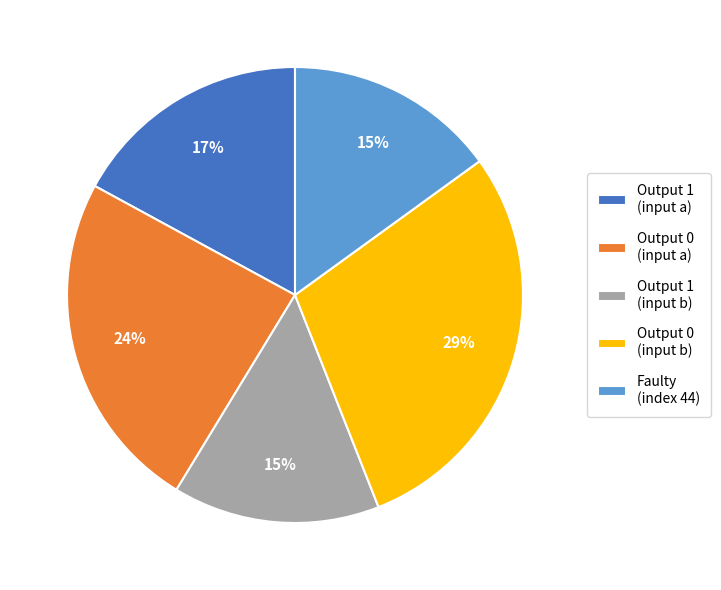

Does Output 0 (input b) represent more than half of the total?

No